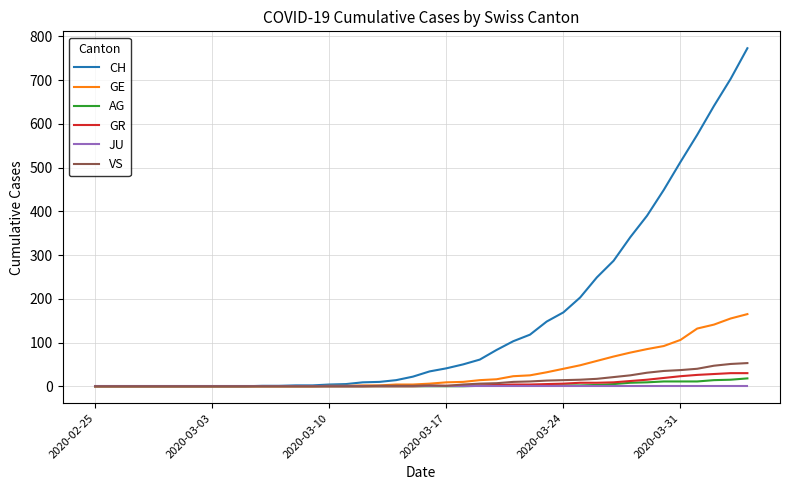

Which series has the largest total across all categories?

CH